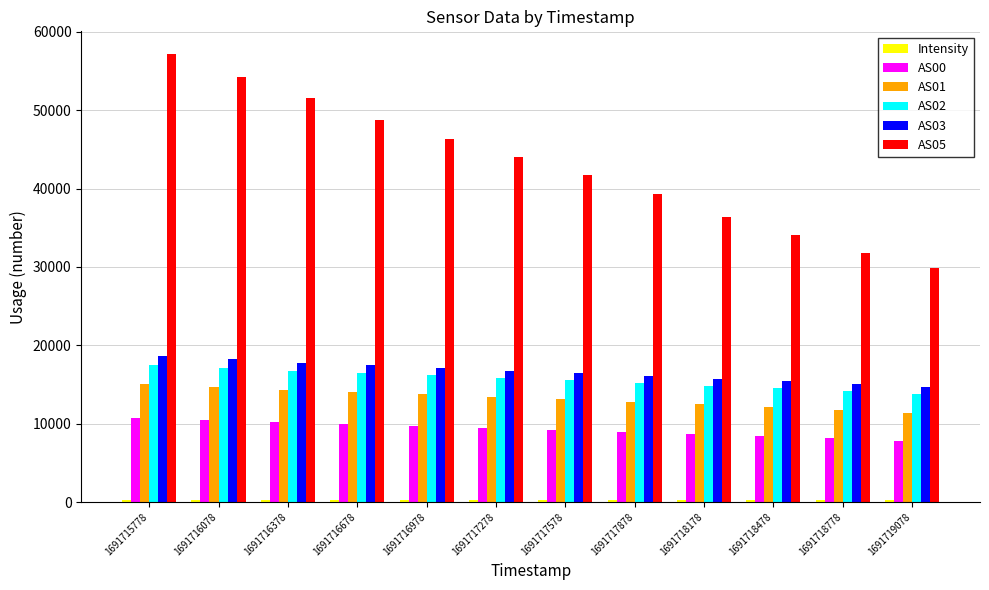

What is the highest value of the AS02 series?

17511.0